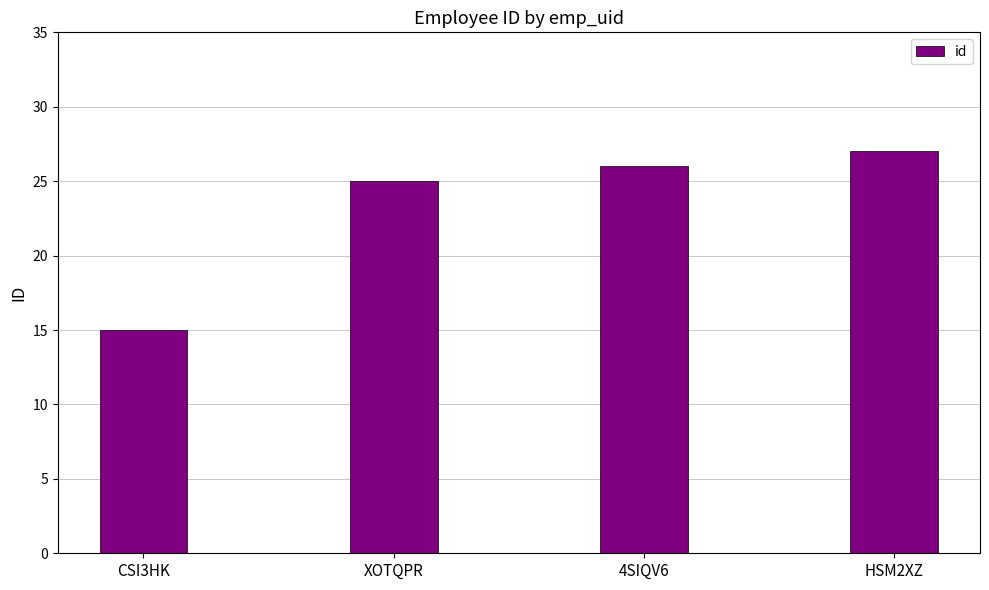

At which category does the chart reach its minimum across all series?

CSI3HK